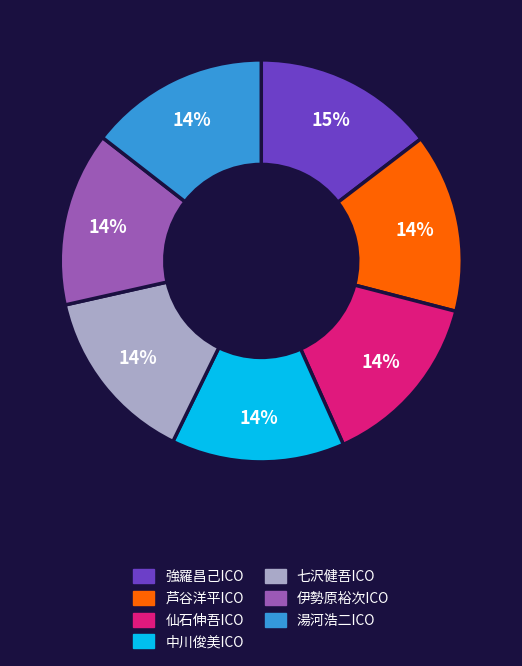

Approximately how many times larger is the value at 中川俊美ICO compared to 湯河浩二ICO?

1.0